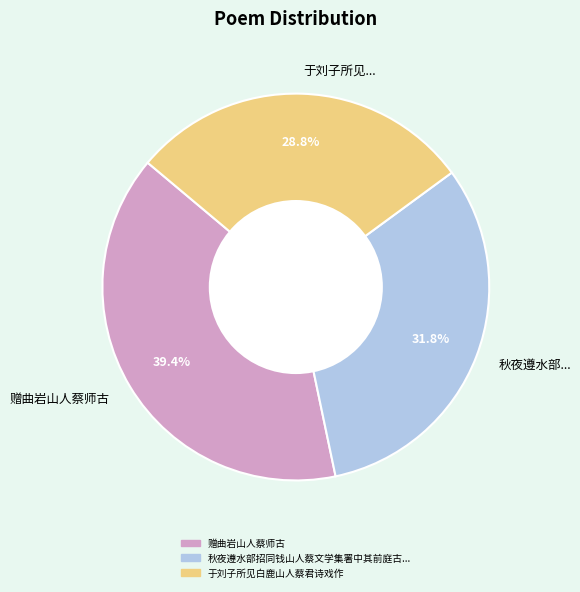

What portion of the pie excludes 秋夜遵水部...?

68.2%